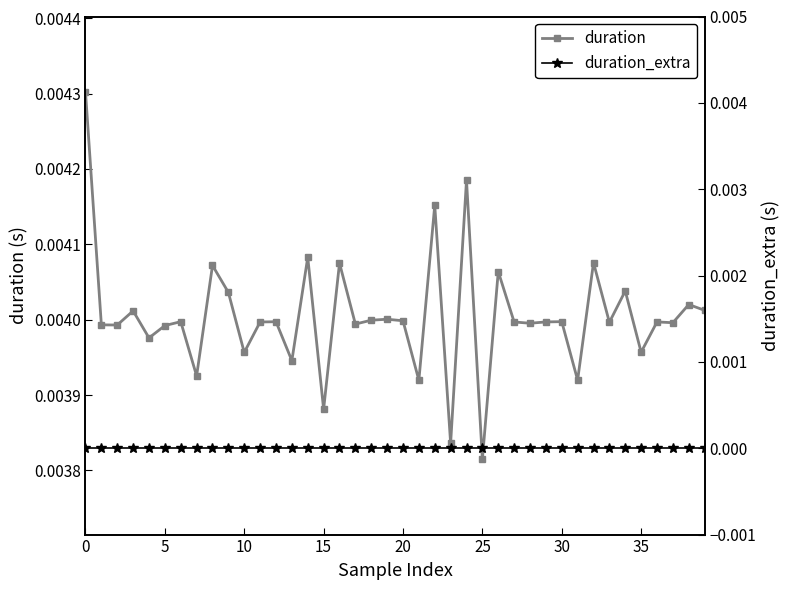

True or false: duration has a value of 0.0 at 25.

True